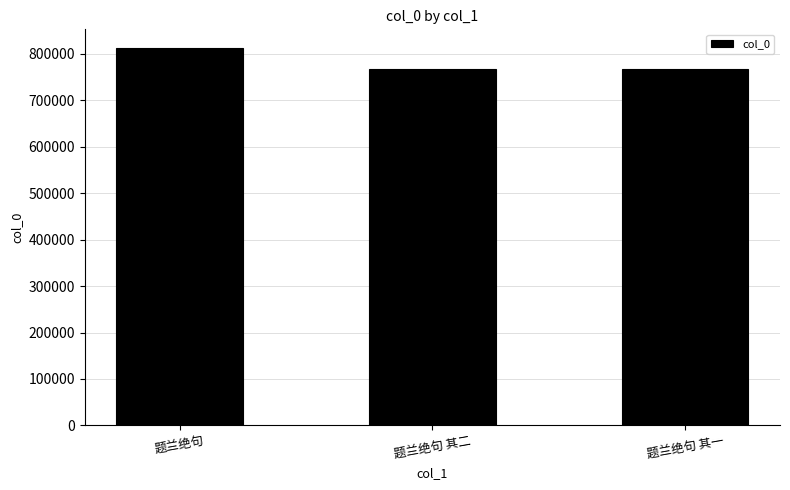

What is the ratio of the value at 题兰绝句 其一 to the value at 题兰绝句 其二?

1.0